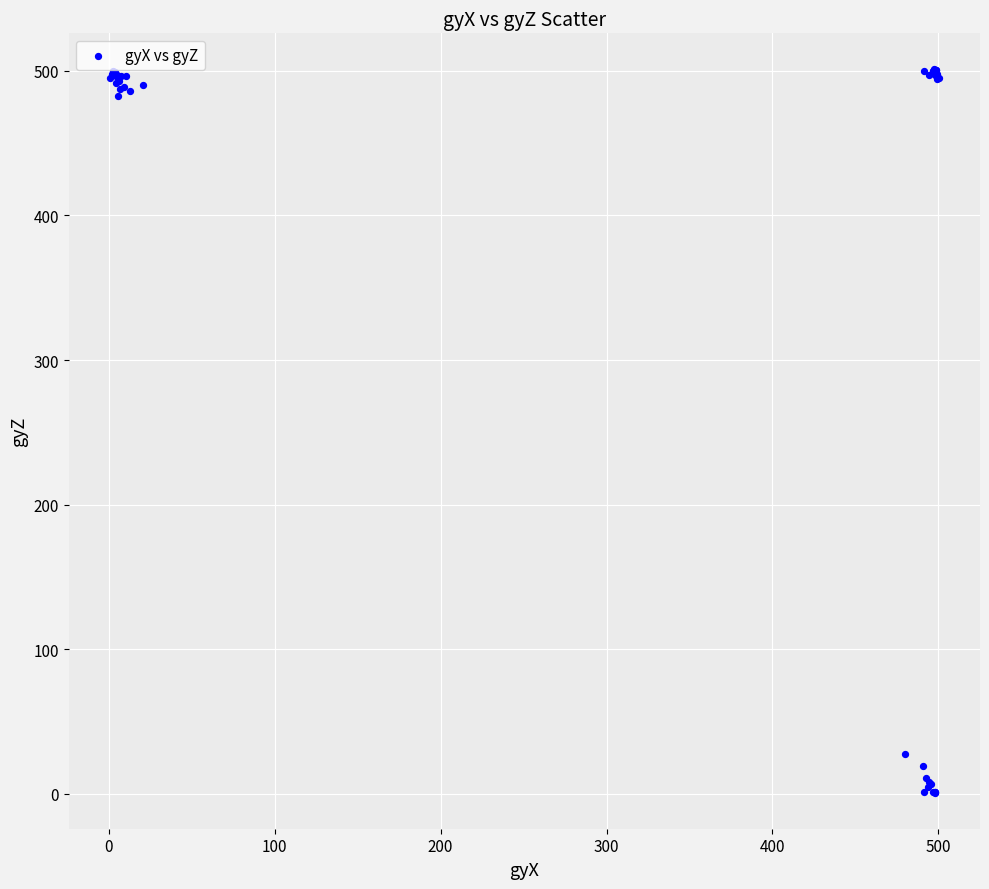

What Y value in the scatter plot is closest to 250?

27.7